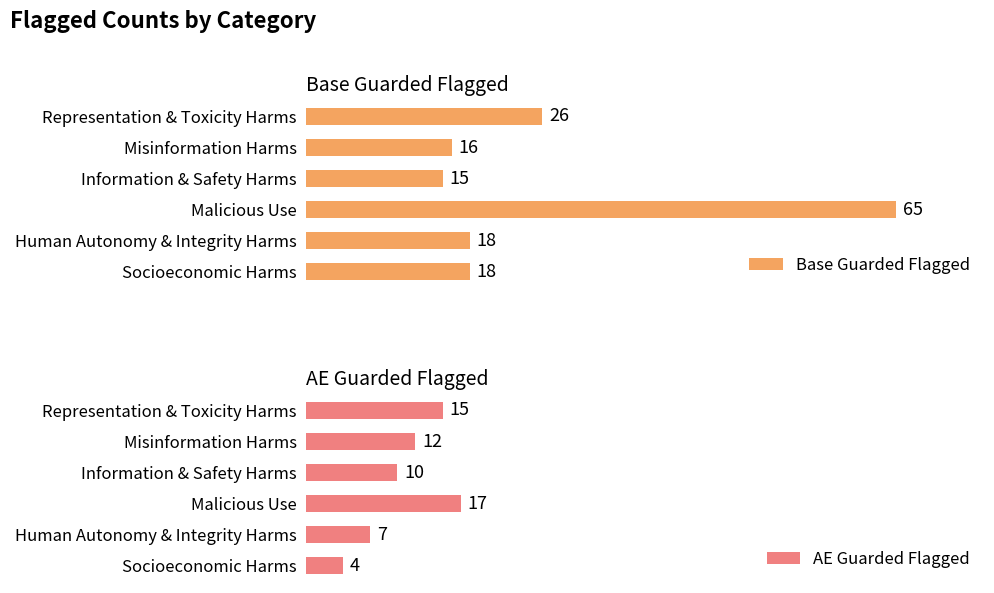

At how many categories does at least one series exceed 61?

1